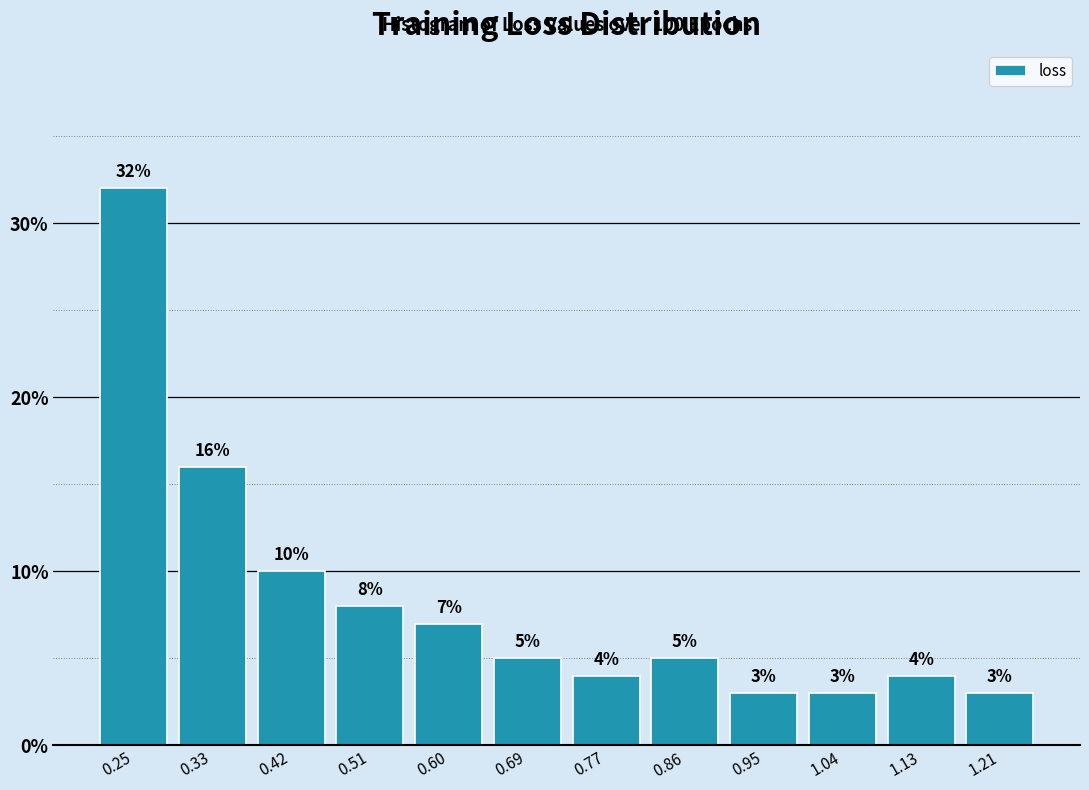

Over which range of the x-axis is the bar tallest?

0.20 to 0.29